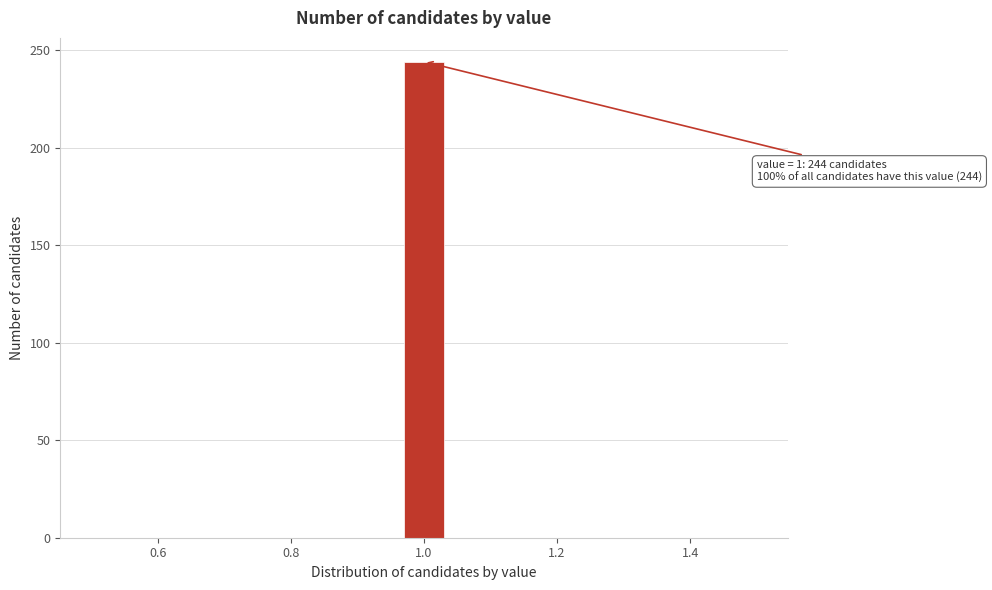

Read against the x-axis, roughly where is the centre of the tallest bar?

1.00